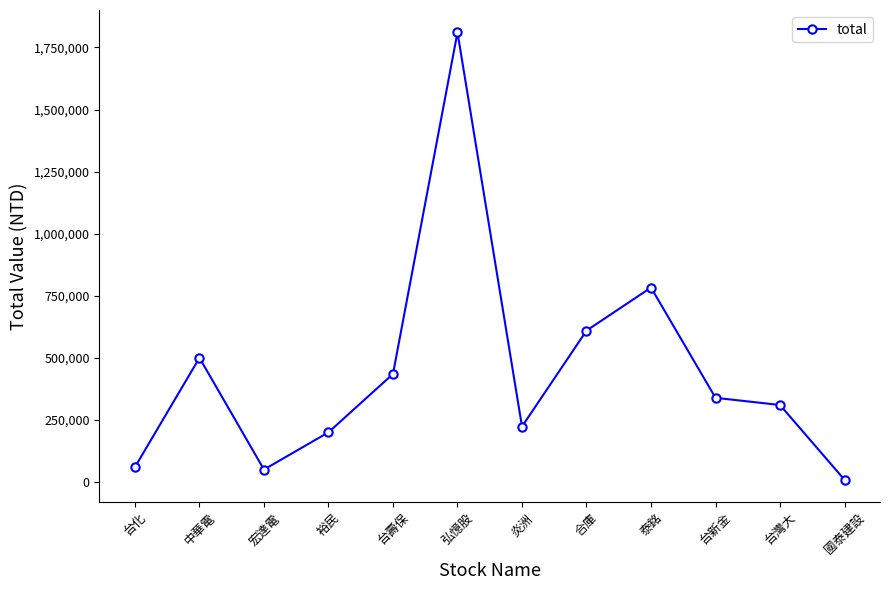

Which has a higher value, 裕民 or 台灣大?

台灣大